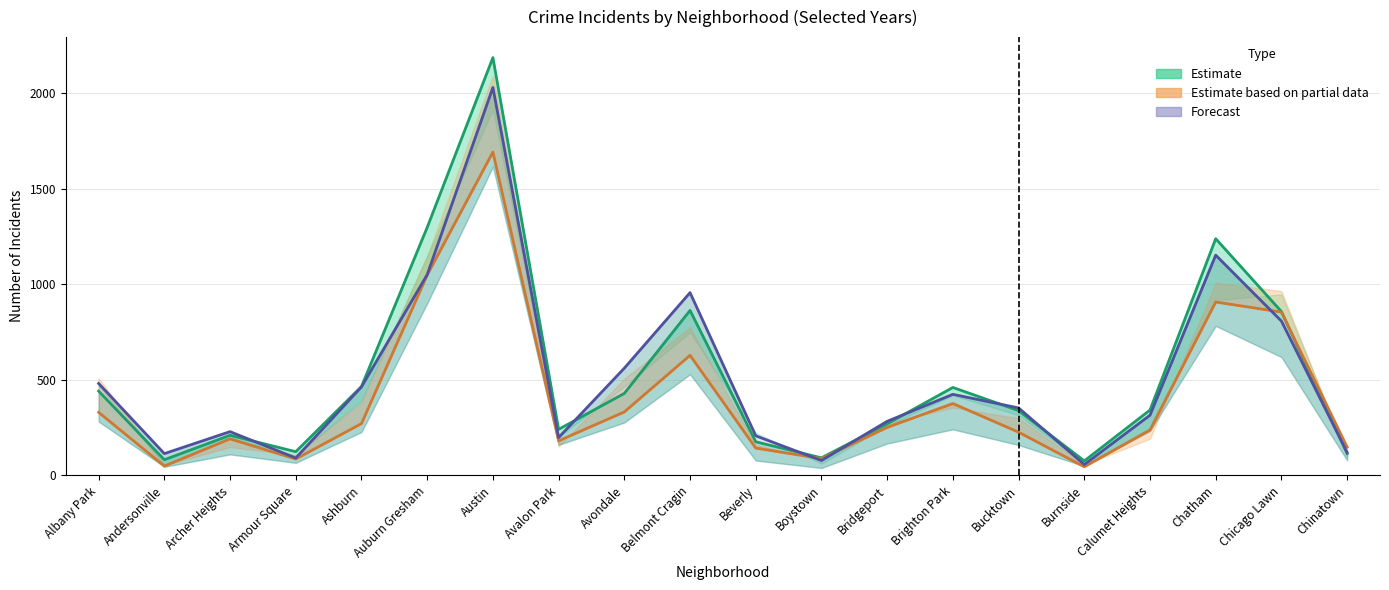

The 2023 (Estimate) series shows 82 at Andersonville. True or false?

True